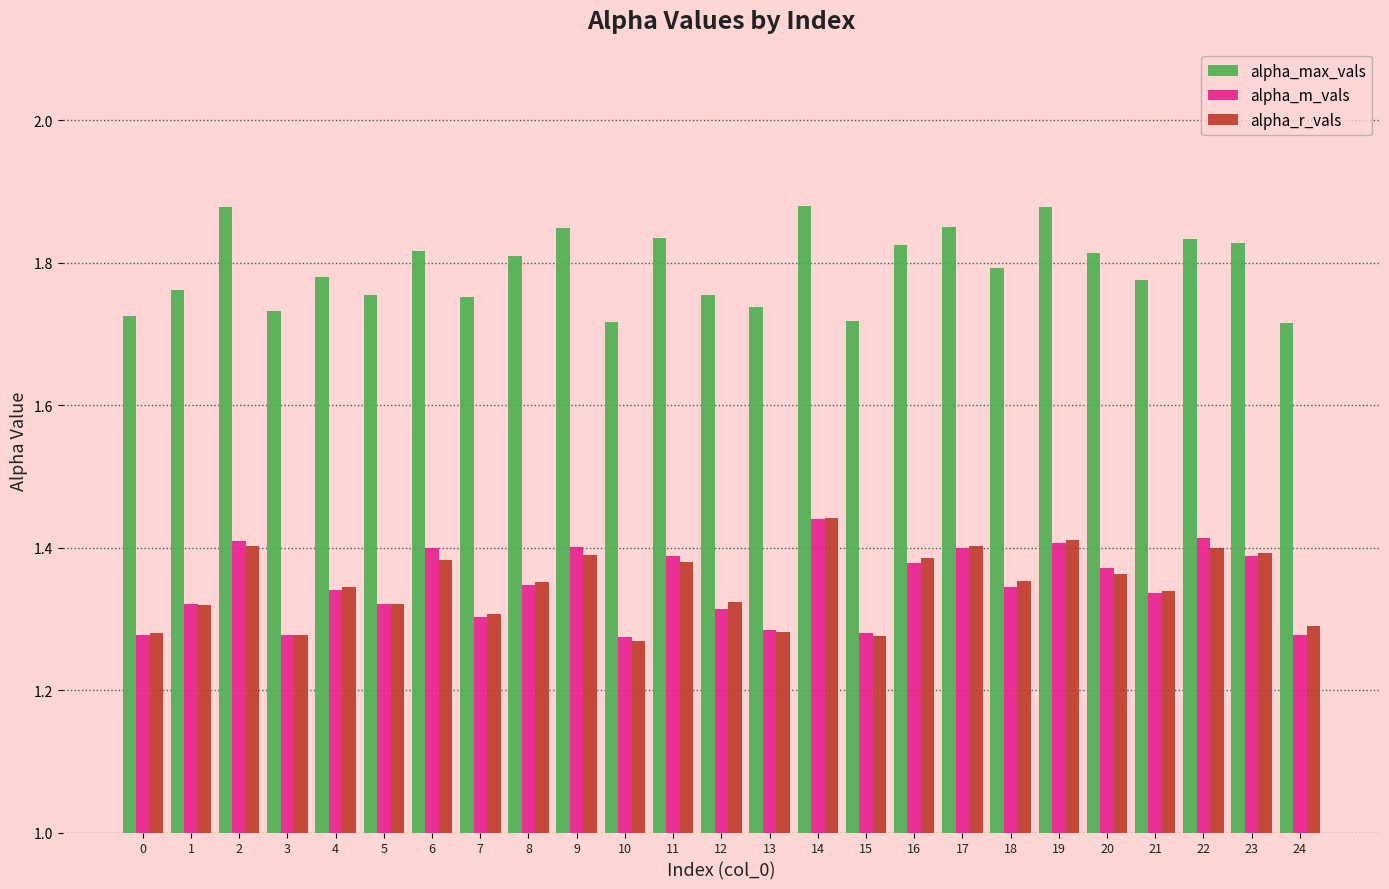

What is the difference between the highest and lowest values at 15?

0.4